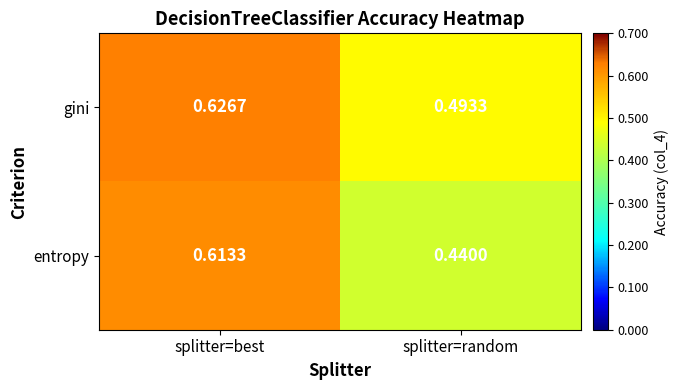

Rank the series by their maximum value, from lowest to highest.

entropy, gini